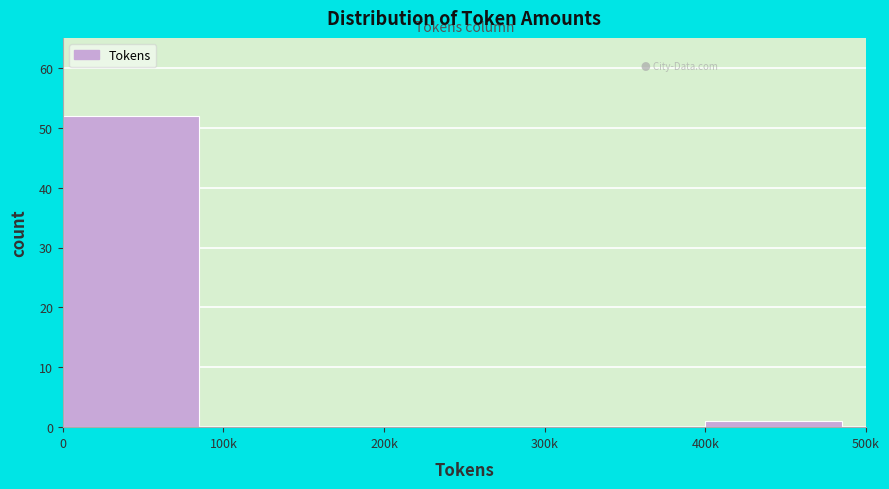

Reading left to right, extract all data points from this chart.

0=52	100k=0	200k=0	300k=0	400k=1